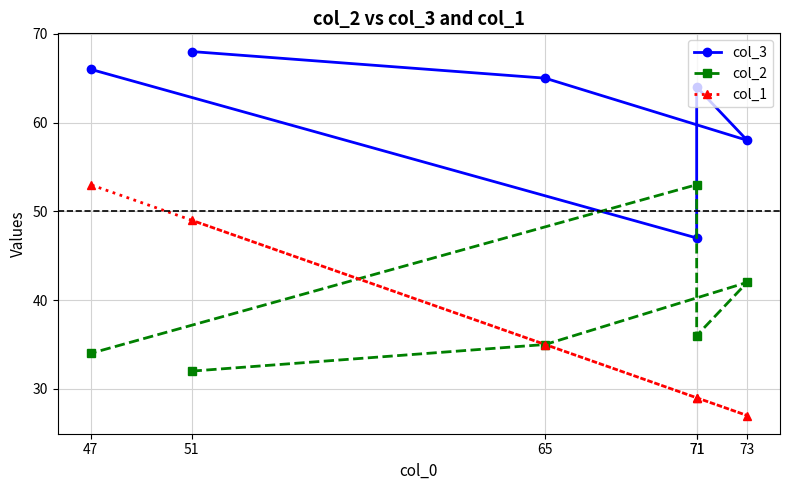

What are all the series names shown in the legend?

col_3, col_2, col_1